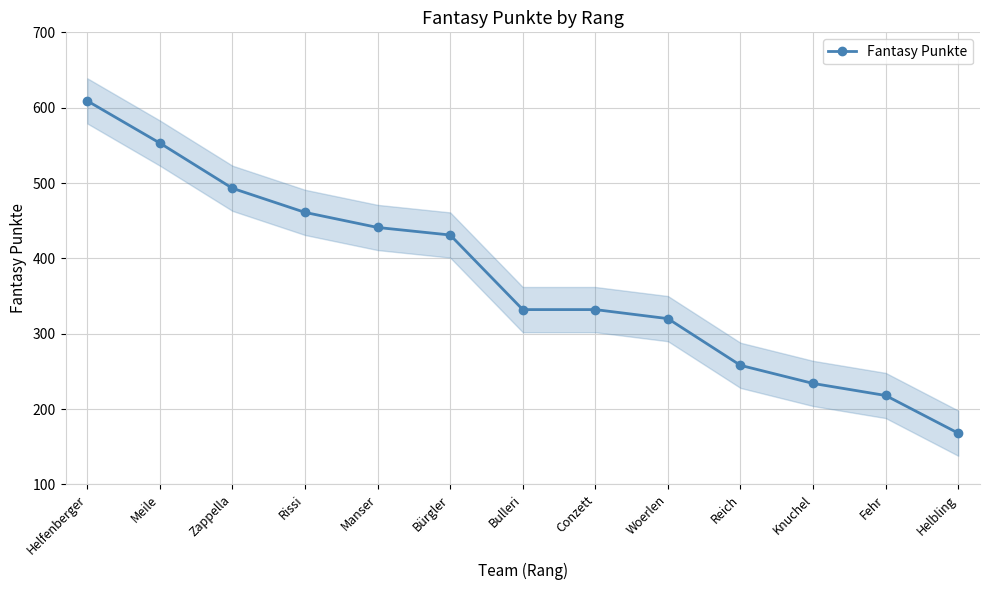

Is it true that the value at Knuchel is 121?

False